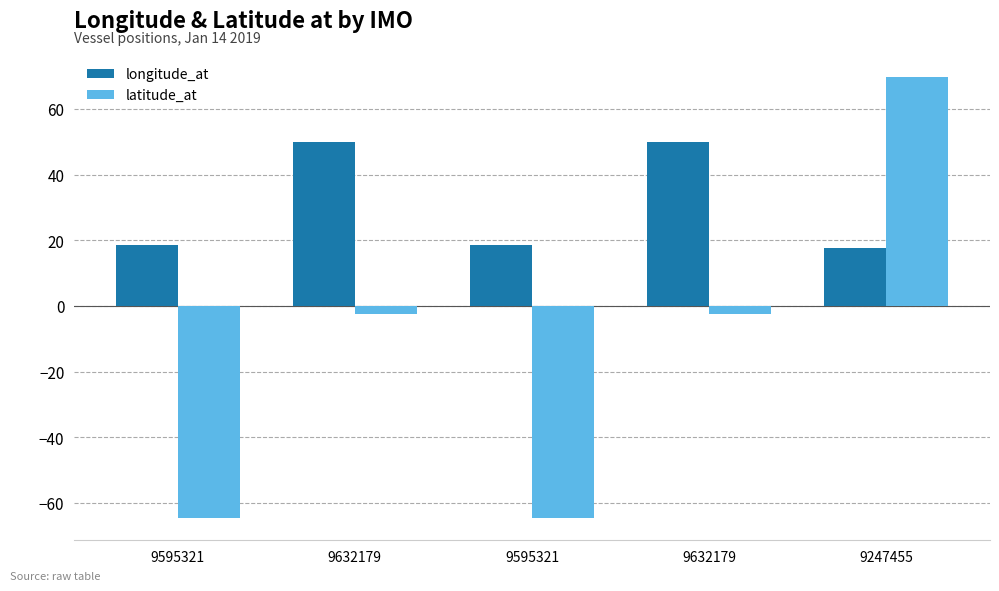

Rank the series by their maximum value, from lowest to highest.

longitude_at, latitude_at